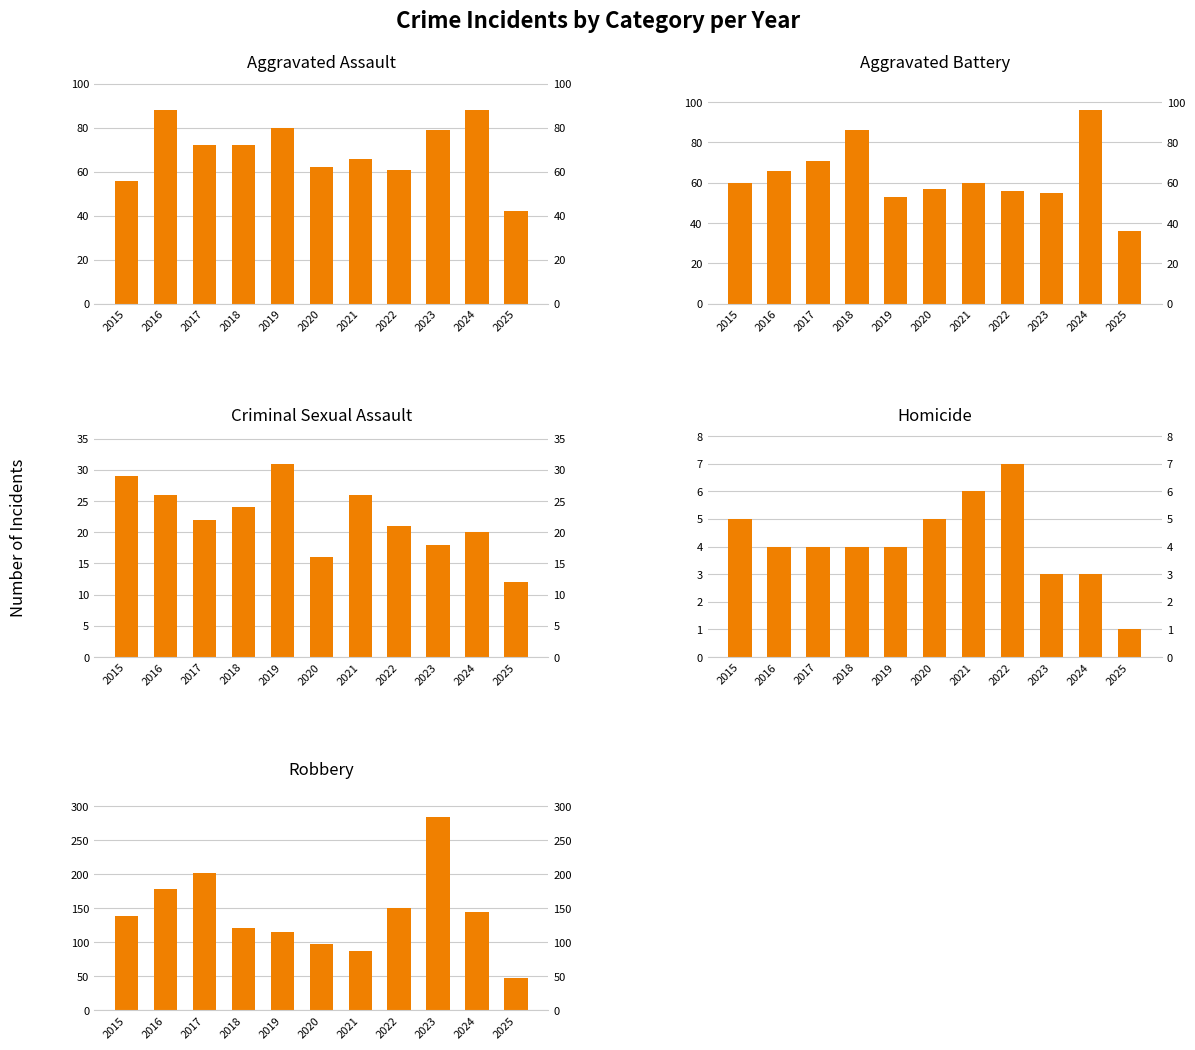

Reading left to right, extract all data points from this chart.

Aggravated Assault: 2015=56	2016=88	2017=72	2018=72	2019=80	2020=62	2021=66	2022=61	2023=79	2024=88	2025=42
Aggravated Battery: 2015=60	2016=66	2017=71	2018=86	2019=53	2020=57	2021=60	2022=56	2023=55	2024=96	2025=36
Criminal Sexual Assault: 2015=29	2016=26	2017=22	2018=24	2019=31	2020=16	2021=26	2022=21	2023=18	2024=20	2025=12
Homicide: 2015=5	2016=4	2017=4	2018=4	2019=4	2020=5	2021=6	2022=7	2023=3	2024=3	2025=1
Robbery: 2015=139	2016=178	2017=202	2018=121	2019=116	2020=97	2021=88	2022=151	2023=284	2024=144	2025=48